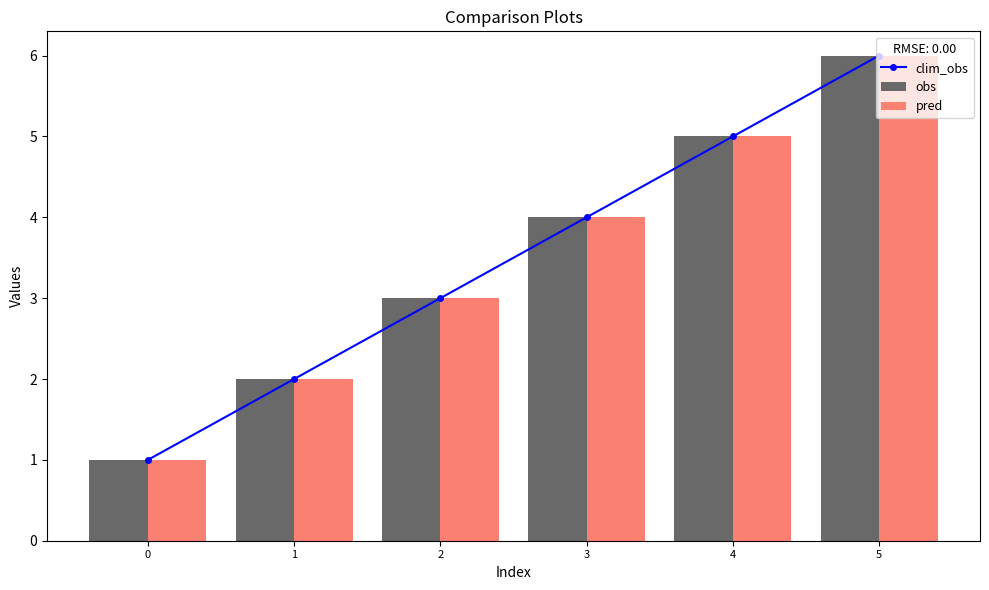

How many values in the pred series exceed 4?

2